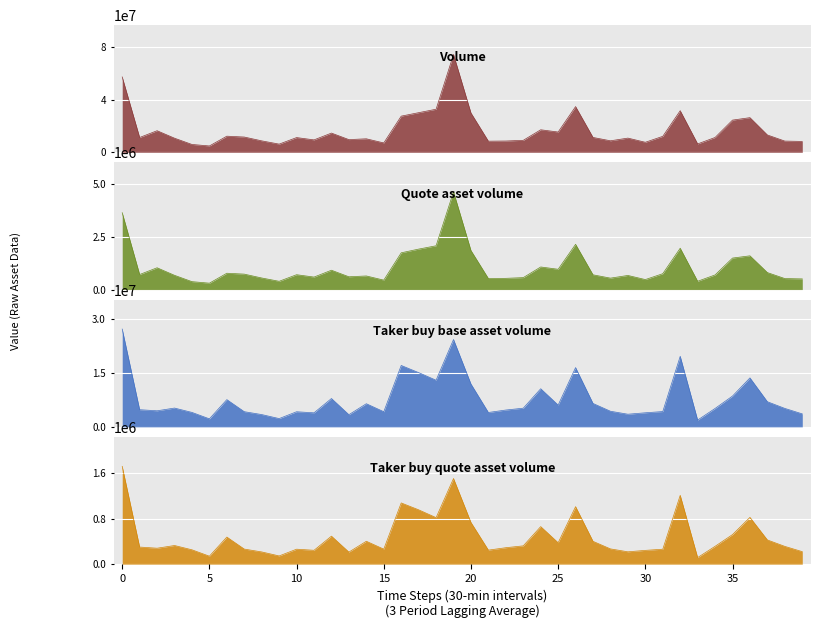

Reading right to left, list all the values displayed in this chart.

Volume: 8274763.0	8536369.0	13194241.0	26410798.0	24546312.0	11288946.0	6385461.0	31725144.0	12153882.0	7626708.0	10810280.0	8755160.0	11316542.0	34869539.0	15456415.0	17155686.0	9115223.0	8590787.0	8462294.0	29988322.0	74620959.0	32840191.0	30212360.0	27561977.0	7123085.0	10276781.0	9661478.0	14639668.0	9455296.0	11211376.0	6224680.0	8711454.0	11621399.0	12269245.0	4812685.0	5960998.0	10742817.0	16441058.0	11279467.0	57476182.0
Quote asset volume: 505557.8	521611.9	805894.5	1600337.0	1493984.8	693589.7	393239.6	1961697.3	752322.7	473782.6	669557.6	542517.1	699961.6	2146460.2	962778.1	1071682.1	566580.1	532547.9	523465.5	1852194.8	4638944.2	2076941.7	1919366.1	1743643.9	447855.7	645006.9	606651.3	917414.2	592732.6	704481.0	391842.3	549294.6	732502.6	774070.9	303183.0	375530.8	675744.1	1033536.1	713415.4	3646013.3
Taker buy base asset volume: 3597925.0	5113485.0	6963203.0	13571652.0	8542726.0	5103810.0	1879824.0	19562418.0	4242800.0	3899196.0	3502829.0	4327257.0	6486600.0	16429685.0	6042587.0	10563297.0	5173862.0	4663093.0	3984408.0	11875696.0	24217084.0	12926863.0	15033157.0	17020138.0	4197079.0	6409566.0	3373367.0	7858134.0	3887468.0	4185336.0	2293313.0	3406486.0	4204259.0	7548926.0	2219588.0	4005310.0	5209282.0	4452085.0	4753377.0	27106755.0
Taker buy quote asset volume: 219680.0	312502.3	425386.7	822592.8	519811.8	313576.3	115712.2	1210181.8	262548.9	242269.1	216947.2	268171.1	401140.8	1011134.0	376617.6	660015.6	321640.3	289028.6	246492.0	733389.4	1506082.0	818043.0	955347.4	1076347.2	263961.6	402348.2	211862.9	492531.0	243651.6	262954.2	144336.2	214806.8	264994.0	476428.4	139831.0	252261.5	327712.5	280119.9	300576.6	1719569.1